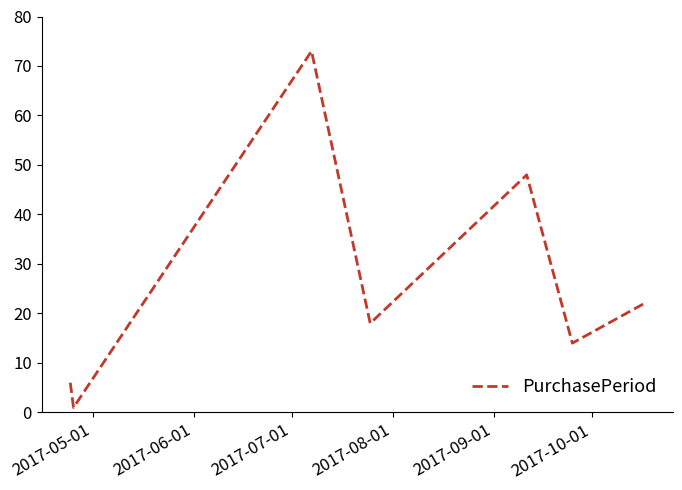

What is the maximum value shown in the chart?

73